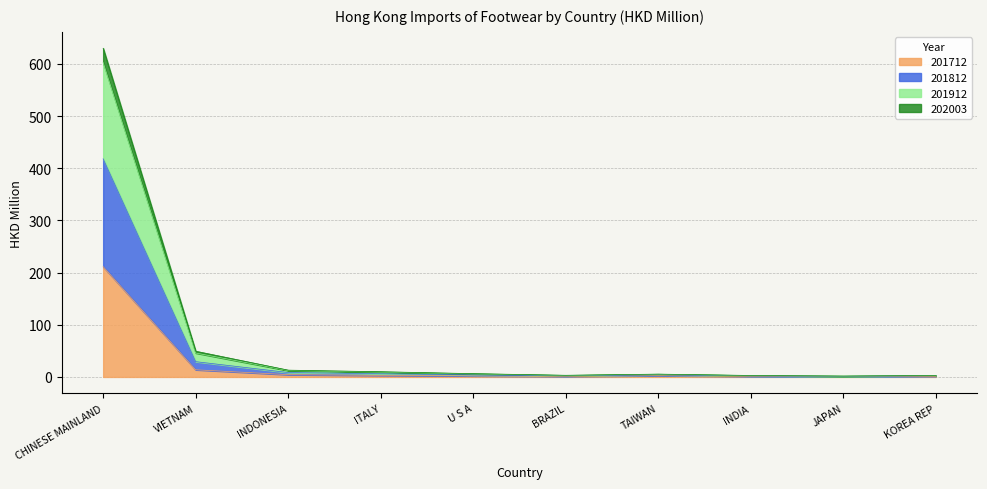

What is the value of the 201912 point at the 3rd from the left?

13.0